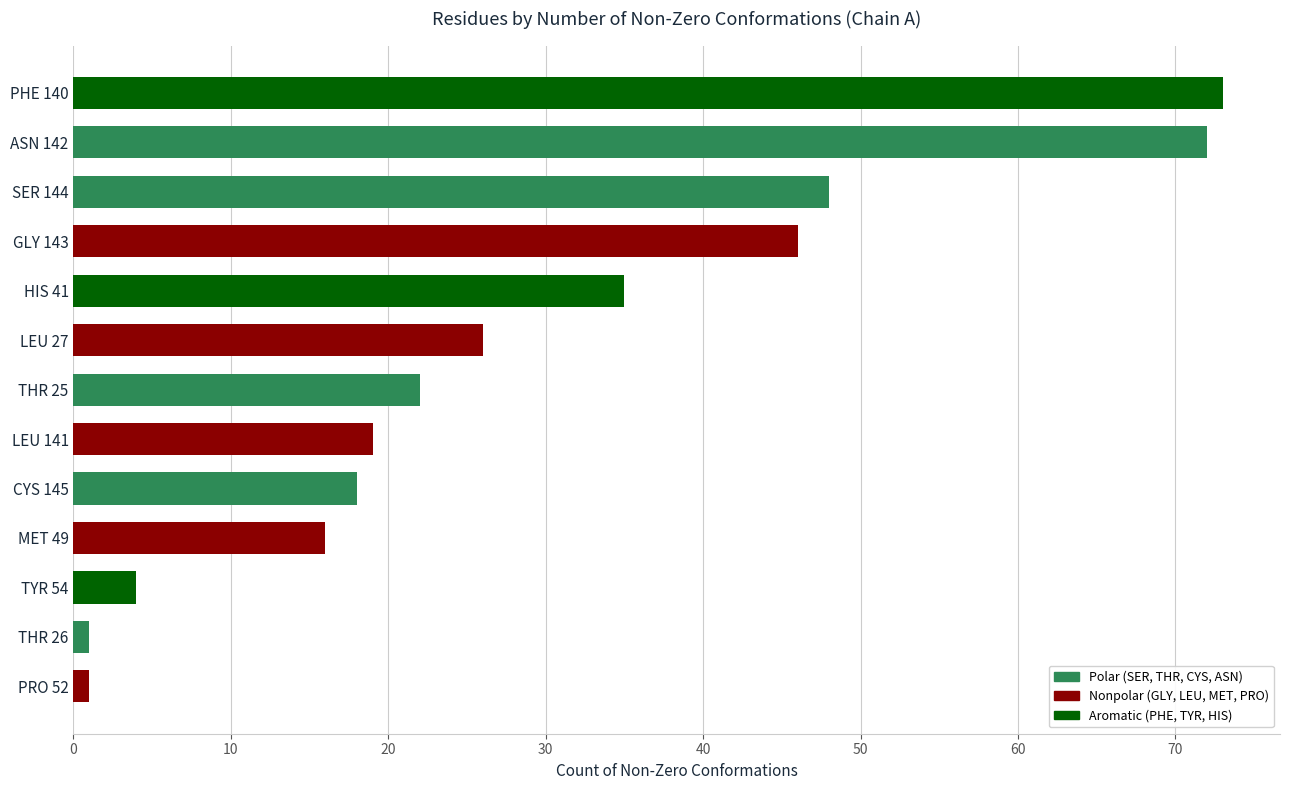

What is the sum of the values at MET 49 and GLY 143?

62